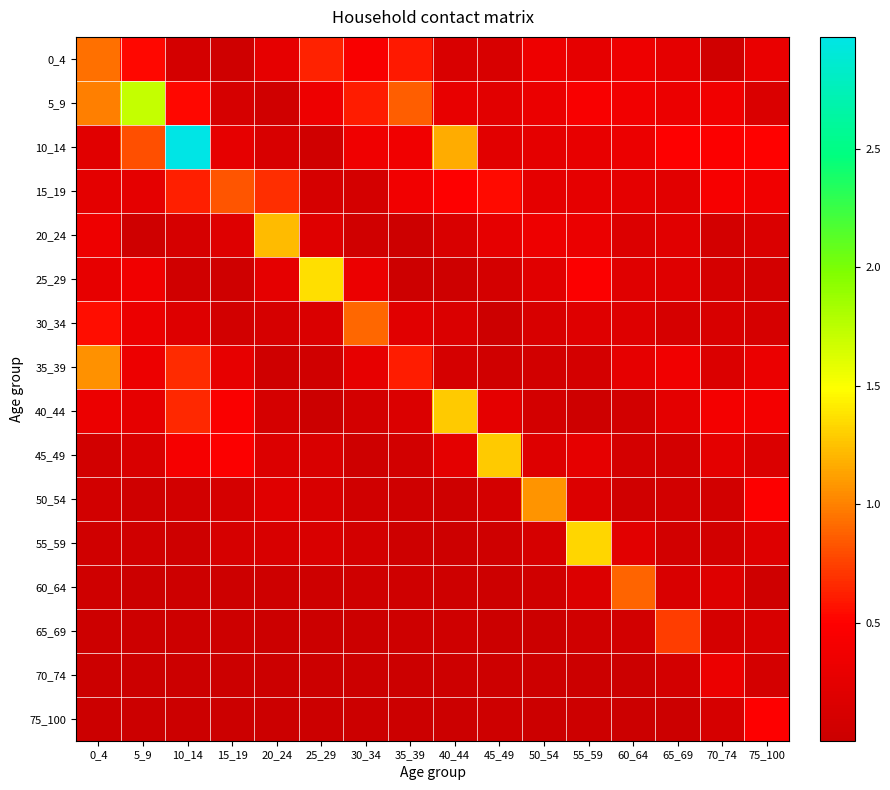

What is the difference between the highest and lowest values at 45_49?

1.3